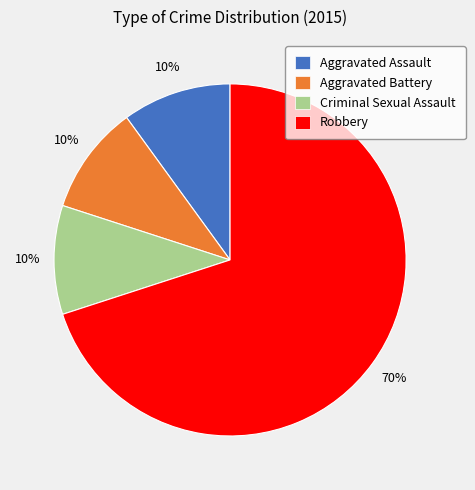

Is it true that Aggravated Battery is 15% of the pie?

False